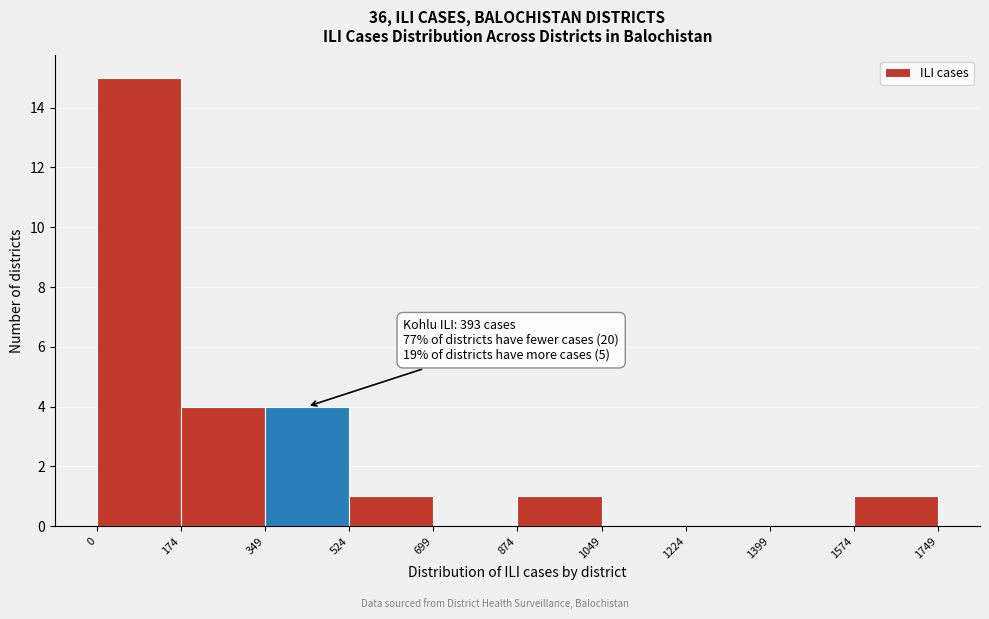

Over which range of the x-axis is the bar tallest?

0 to 174